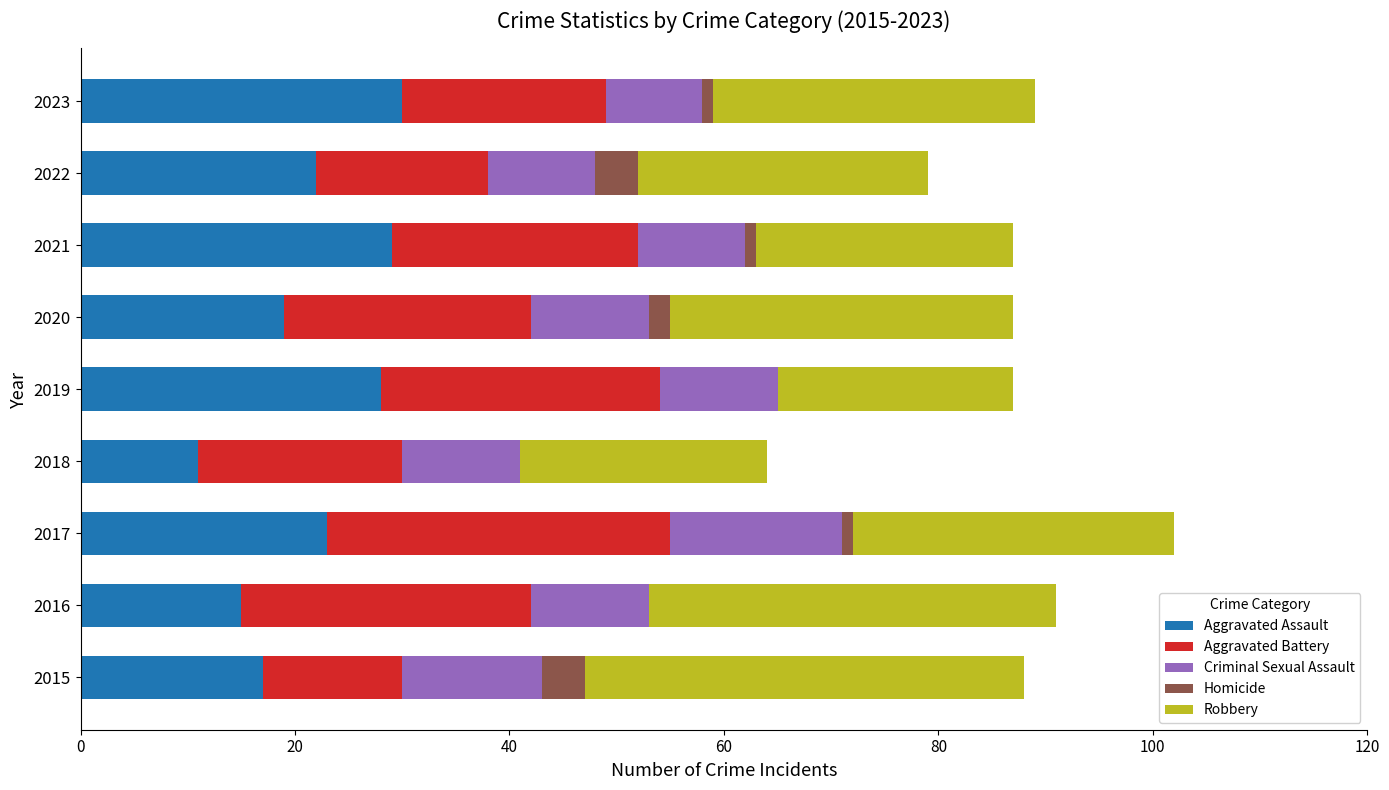

What is the total value across all series at 2019?

87